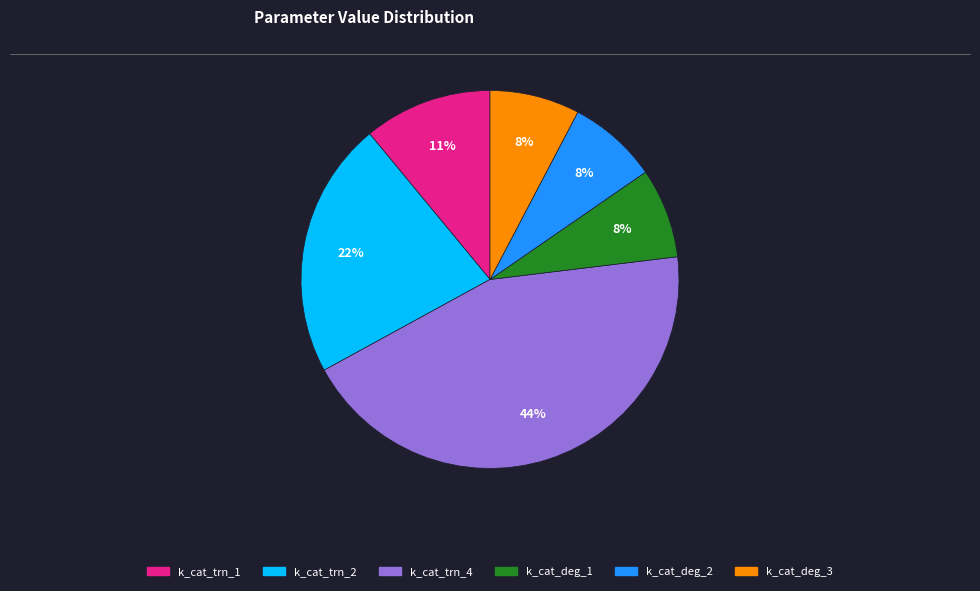

Which slice is the largest?

k_cat_trn_4